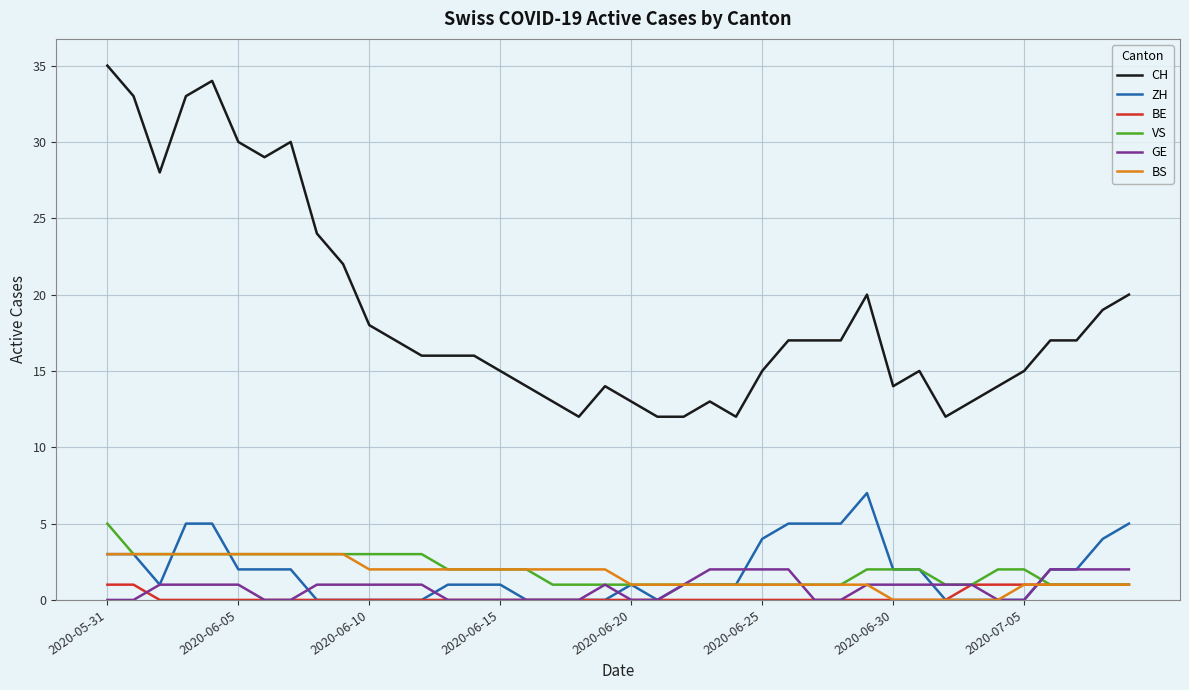

What is the maximum value shown in the chart?

35